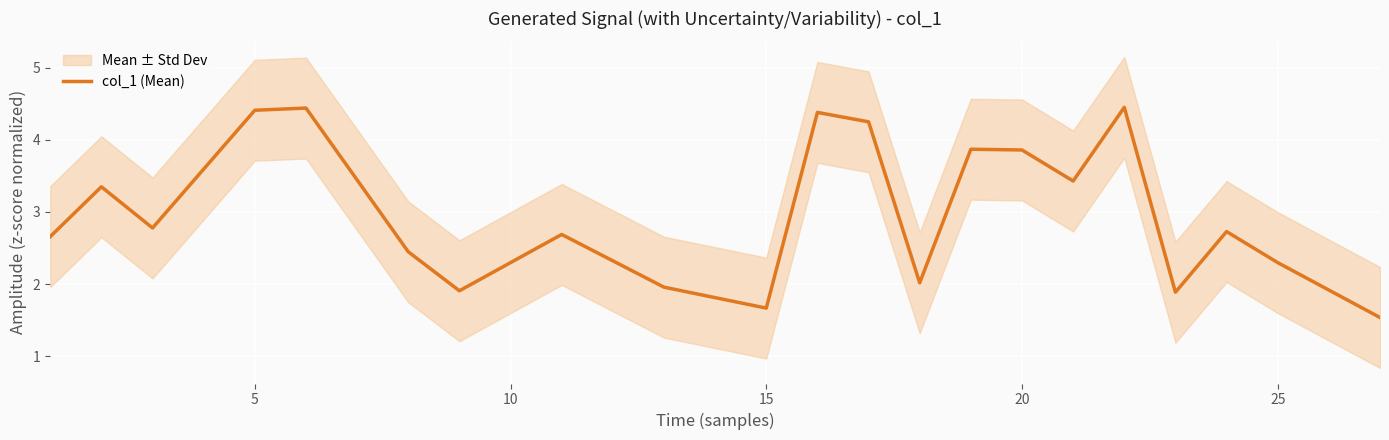

The col_1 (Mean) series shows 2.5 at 15. True or false?

False